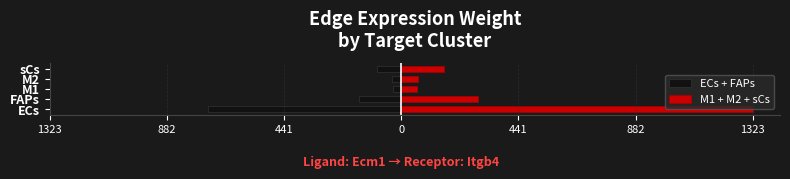

How many groups of bars are there?

5